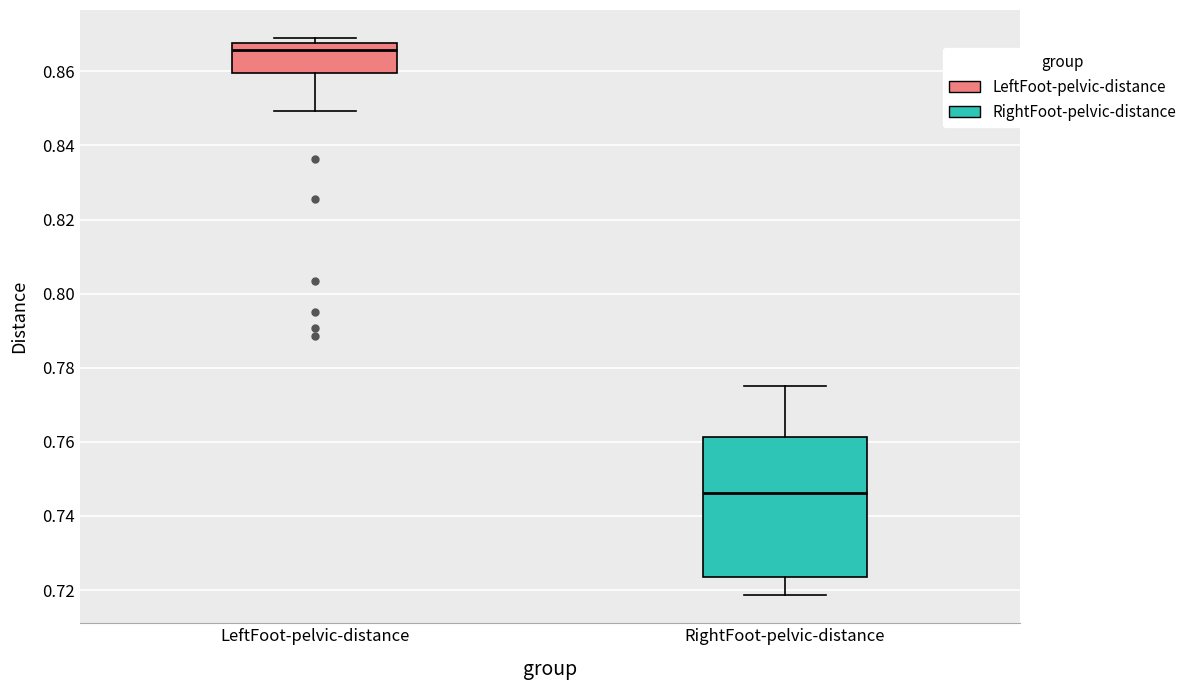

Which box has the highest median line?

LeftFoot-pelvic-distance